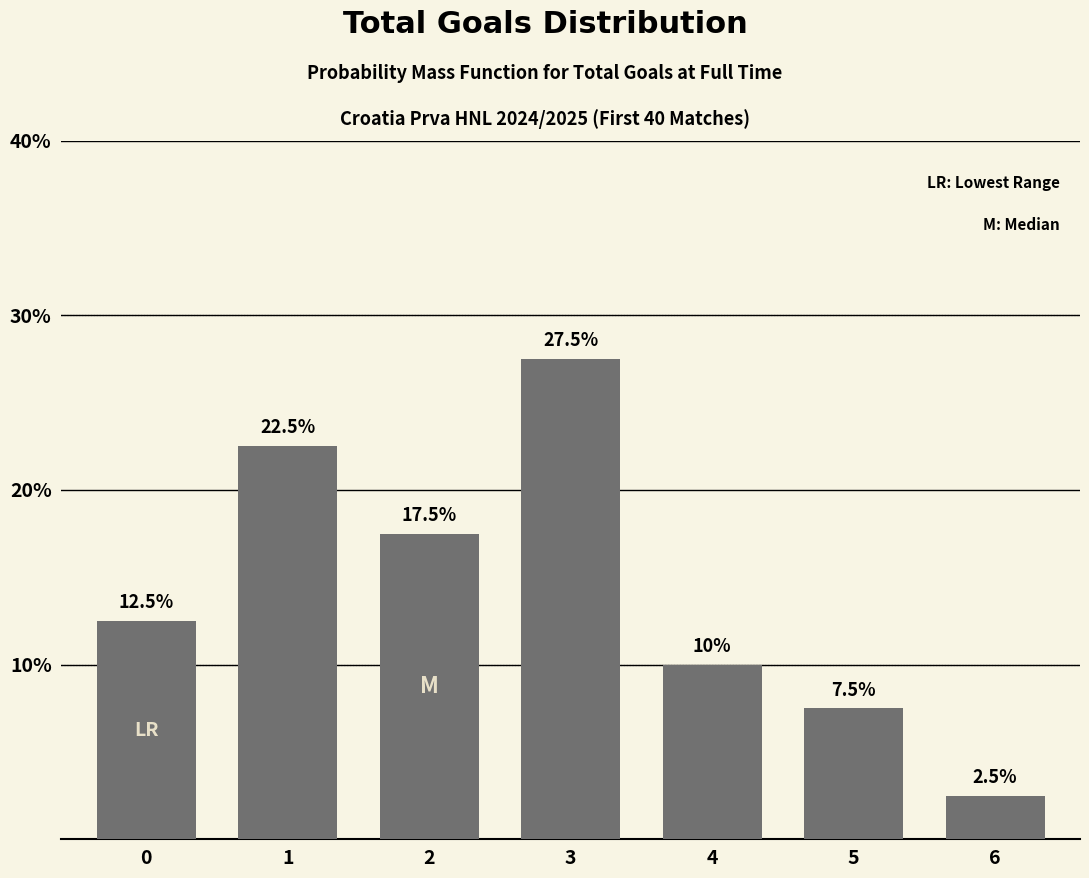

Reading right to left, list all the values displayed in this chart.

2.5	7.5	10.0	27.5	17.5	22.5	12.5